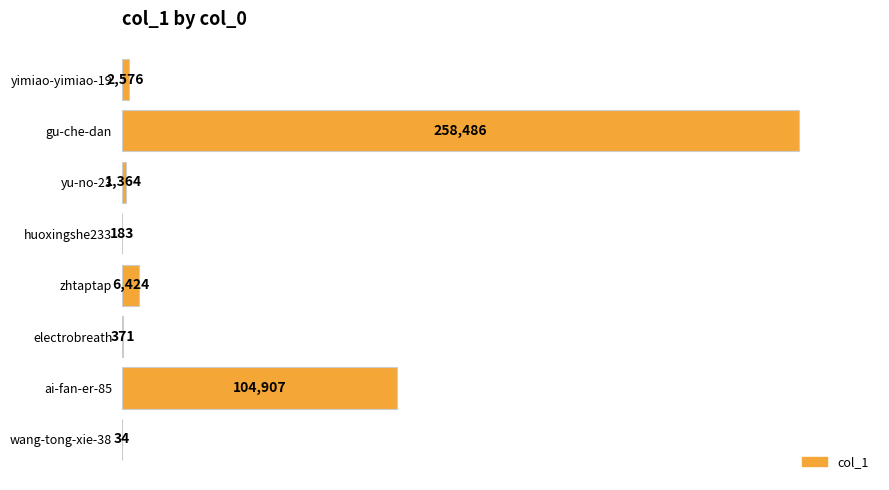

Between wang-tong-xie-38 and zhtaptap, which is larger?

zhtaptap